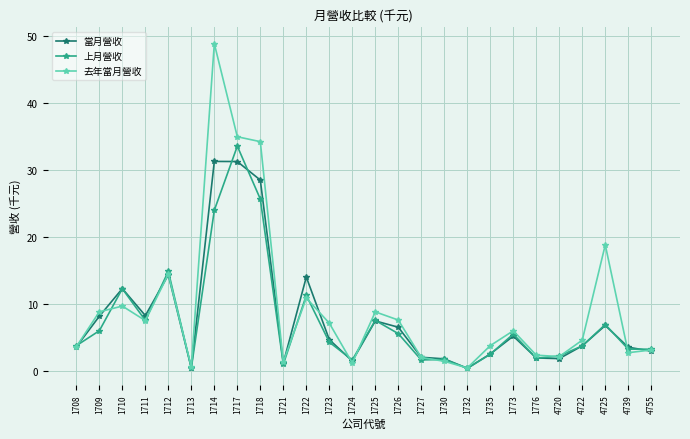

At which category does 當月營收 reach its first local peak?

1710